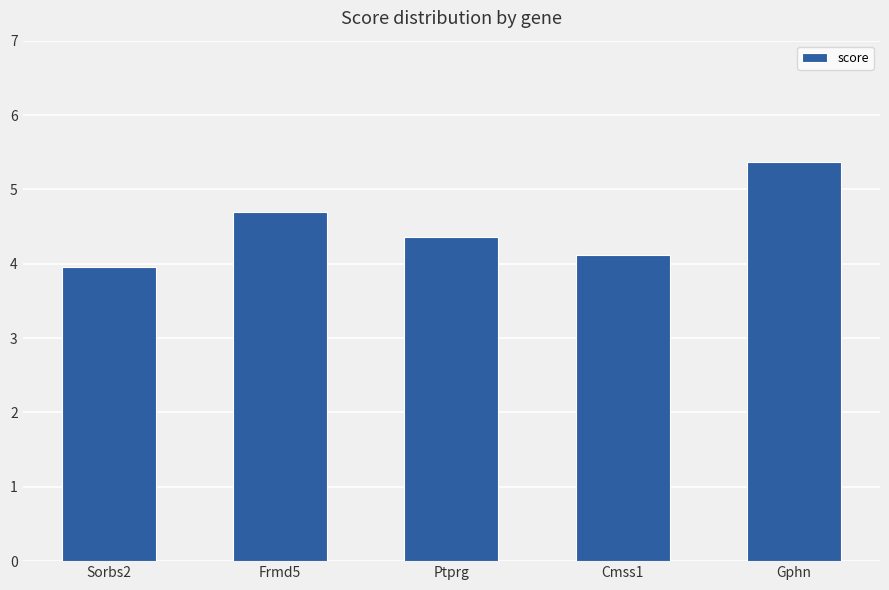

Rank the categories by value from lowest to highest.

Sorbs2, Cmss1, Ptprg, Frmd5, Gphn